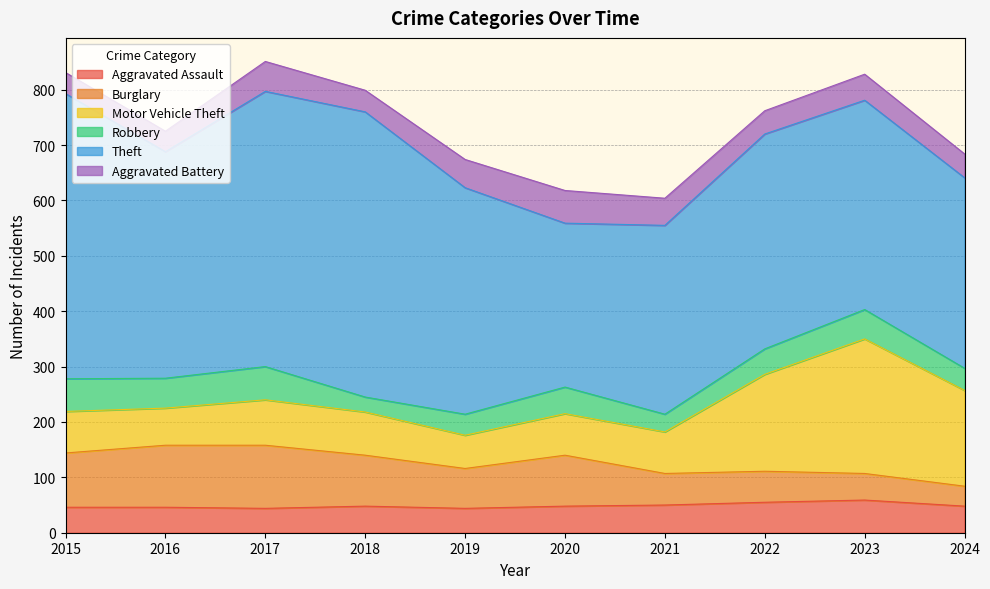

Reading left to right, extract all data points from this chart.

Aggravated Assault: 46	46	44	48	44	48	50	55	59	48
Burglary: 98	112	114	92	72	92	57	56	48	36
Motor Vehicle Theft: 75	67	82	78	60	75	75	175	243	173
Robbery: 59	54	60	27	38	48	32	46	53	40
Theft: 515	409	497	515	409	296	341	388	378	344
Aggravated Battery: 38	37	54	39	51	59	49	42	47	43